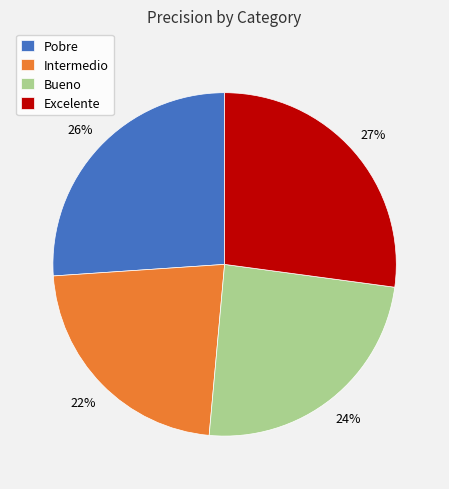

Count the number of slices in the pie.

4